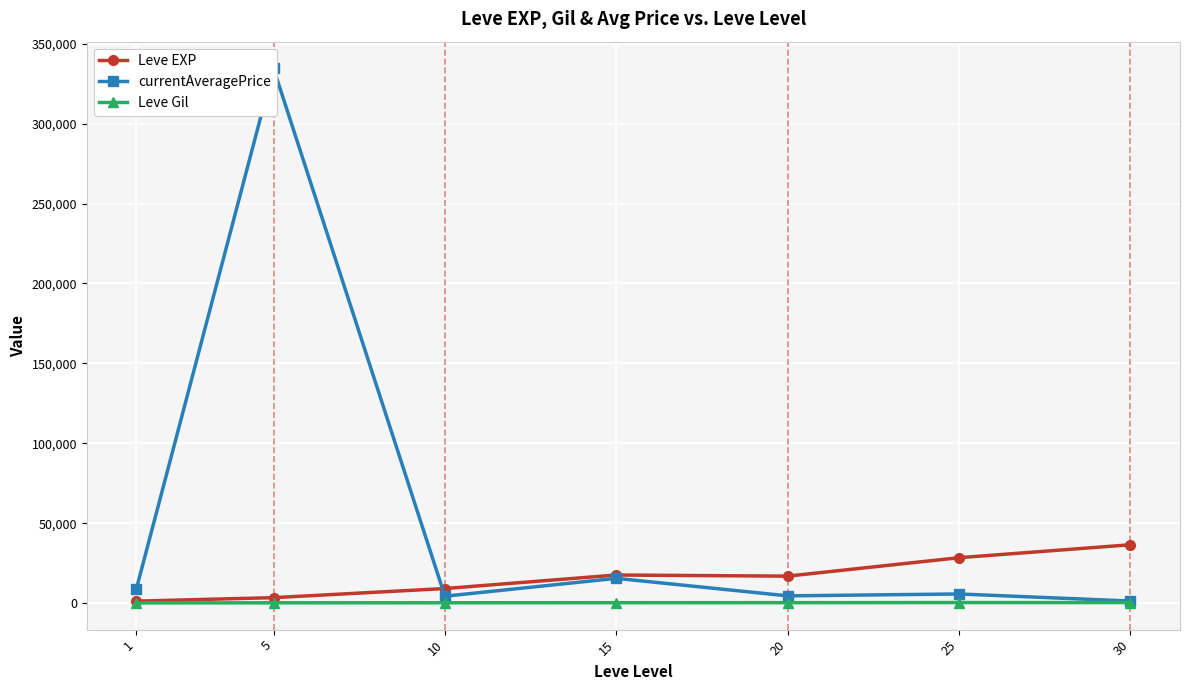

Rank the series by their average value, from lowest to highest.

Leve Gil, Leve EXP, currentAveragePrice